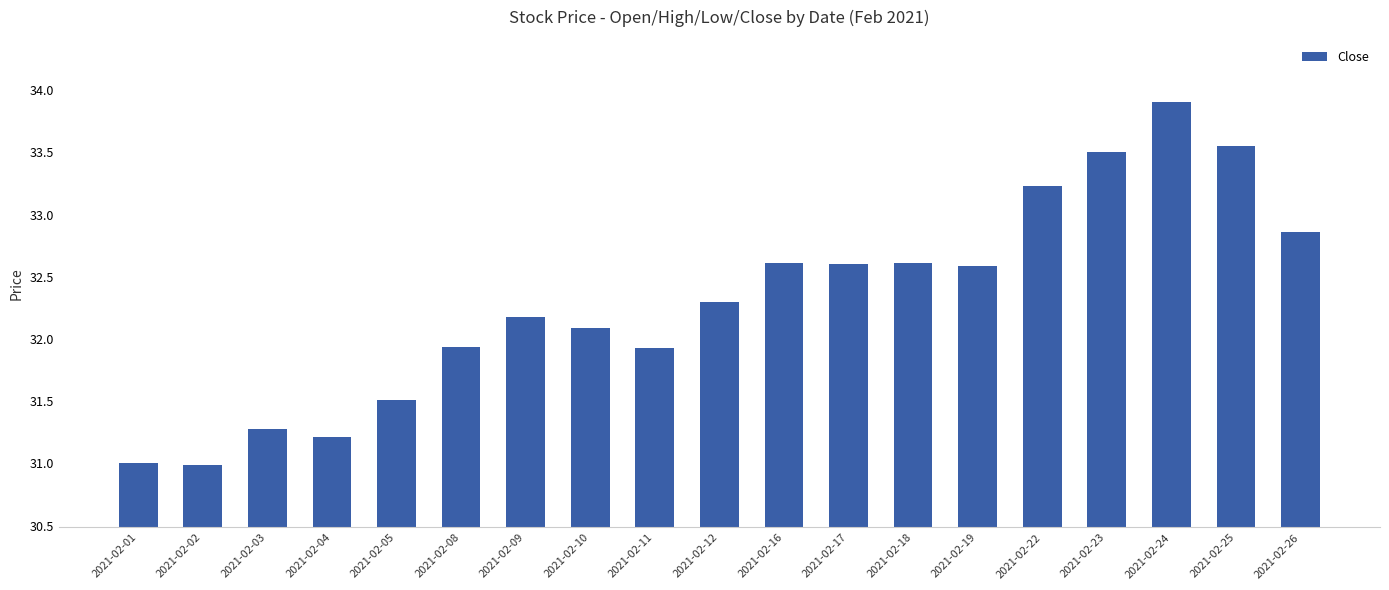

Which label corresponds to the largest value in the chart?

2021-02-24